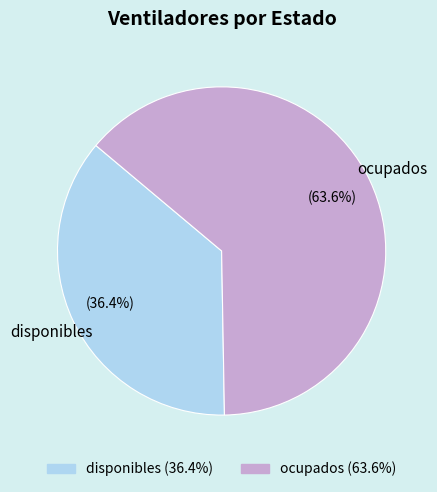

Count the number of slices in the pie.

2